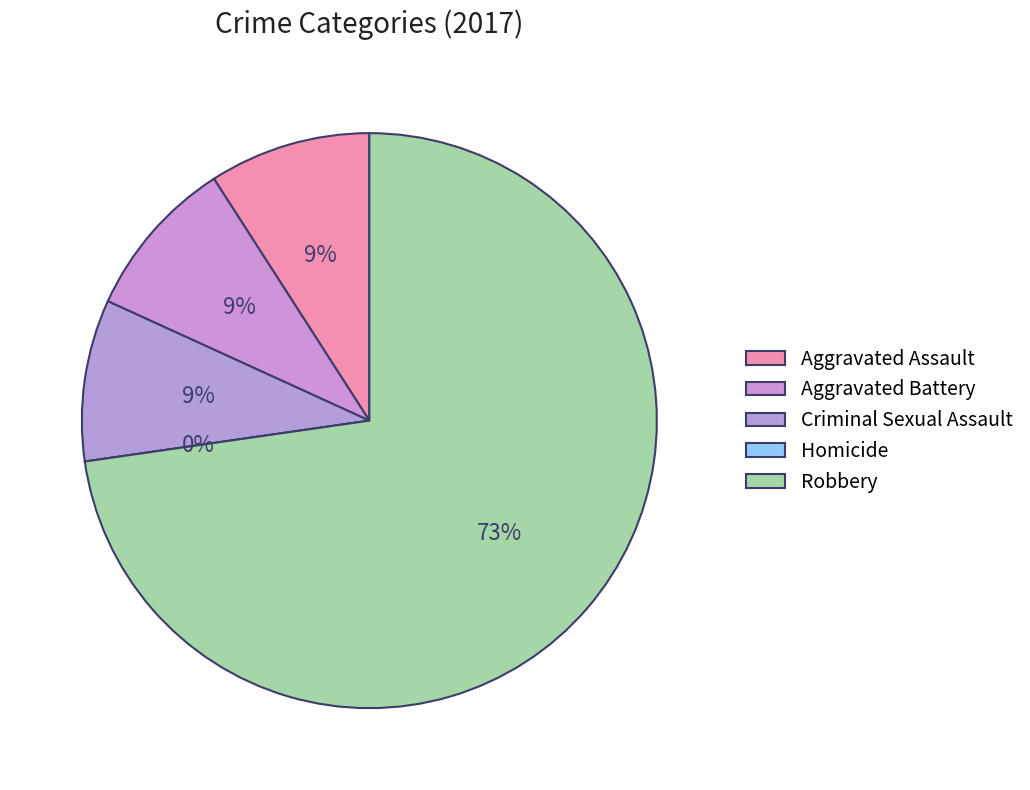

To the nearest percent, what is the average slice percentage?

20%